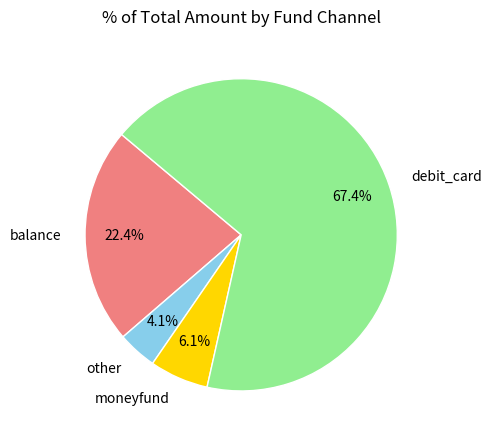

Is there a majority slice in this chart?

Yes